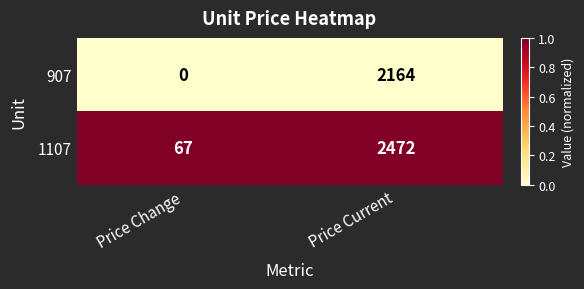

True or false: 907 has a value of 1418 at Price Current.

False